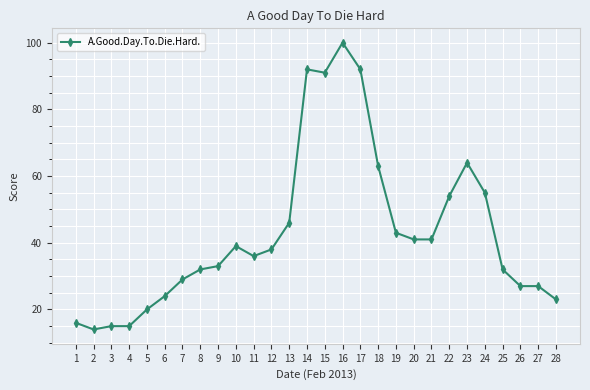

What is the ratio of the value at 15 to the value at 16?

0.9